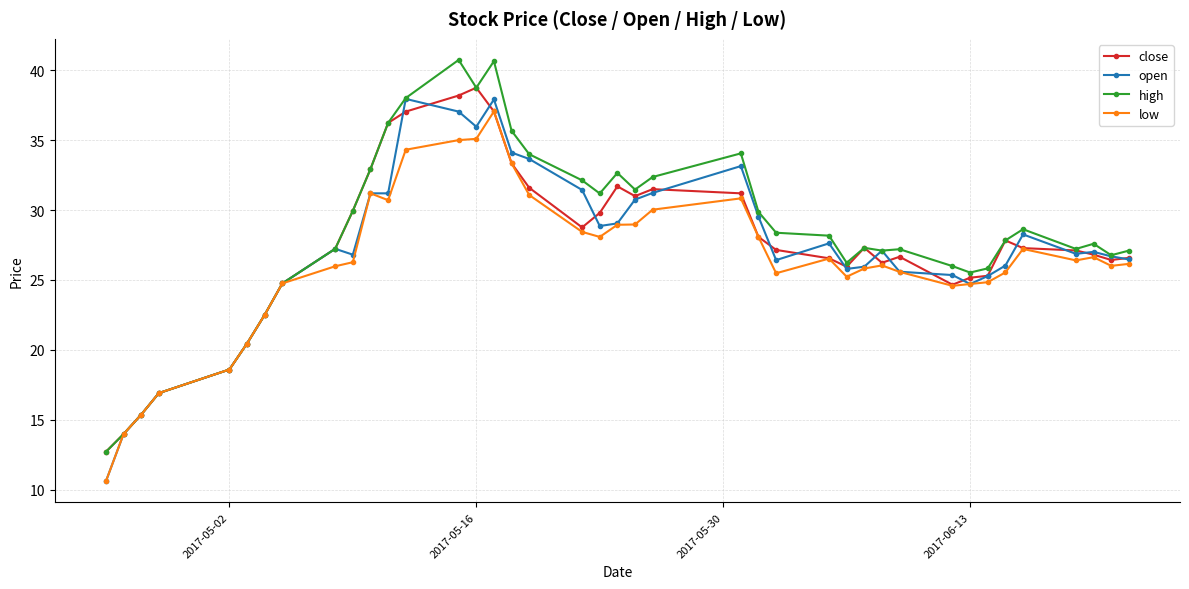

True or false: high has more than 1 points higher than both neighbors.

True